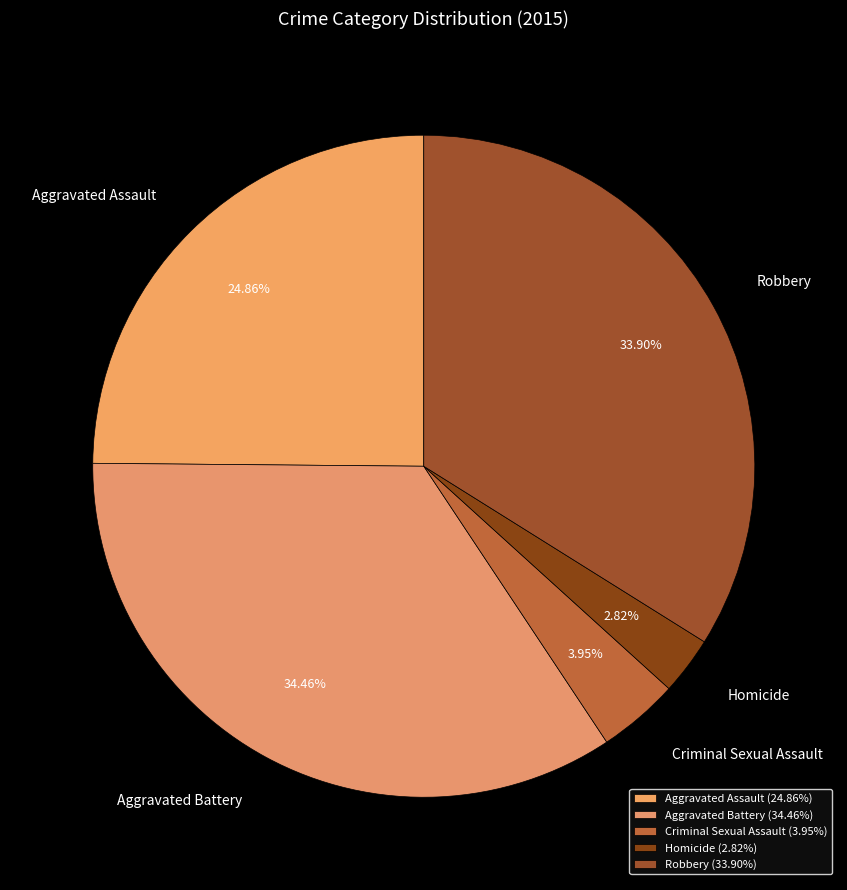

Combined, what portion of the pie is Aggravated Assault and Criminal Sexual Assault?

28.8%